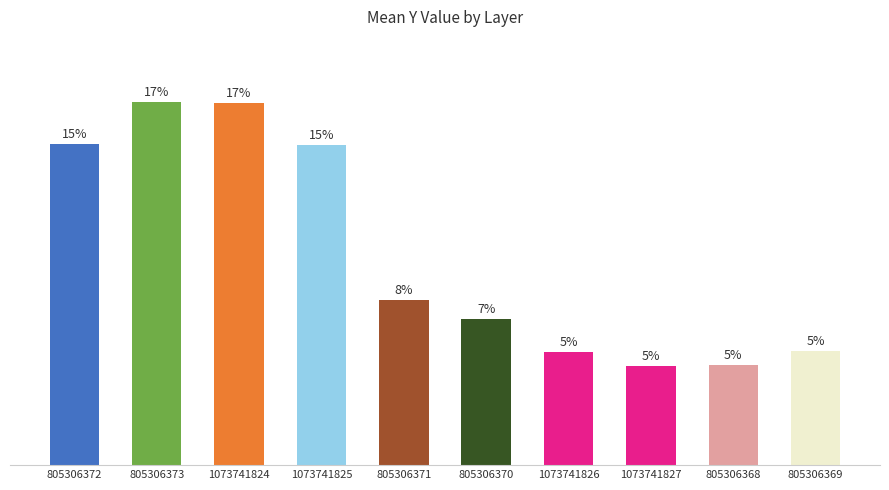

Which category has the lowest value across all series?

1073741827